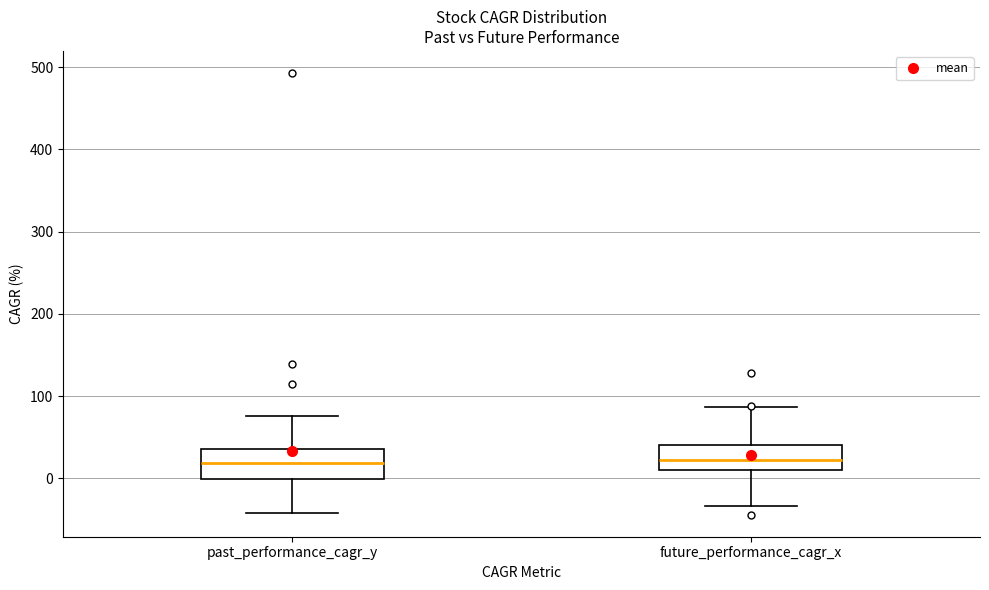

Where does the median line of the box for past_performance_cagr_y sit on the y-axis? The values are not printed on the chart, so give them approximately, as read against the axis.

20